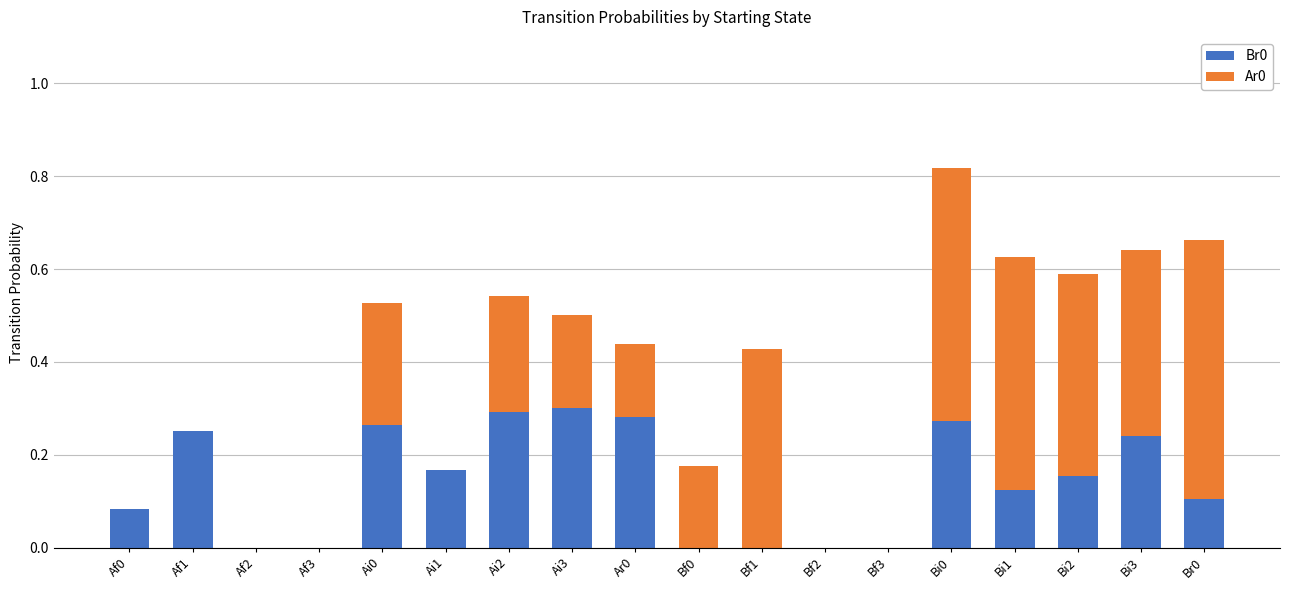

At which category is the sum across all series the highest?

Bi0